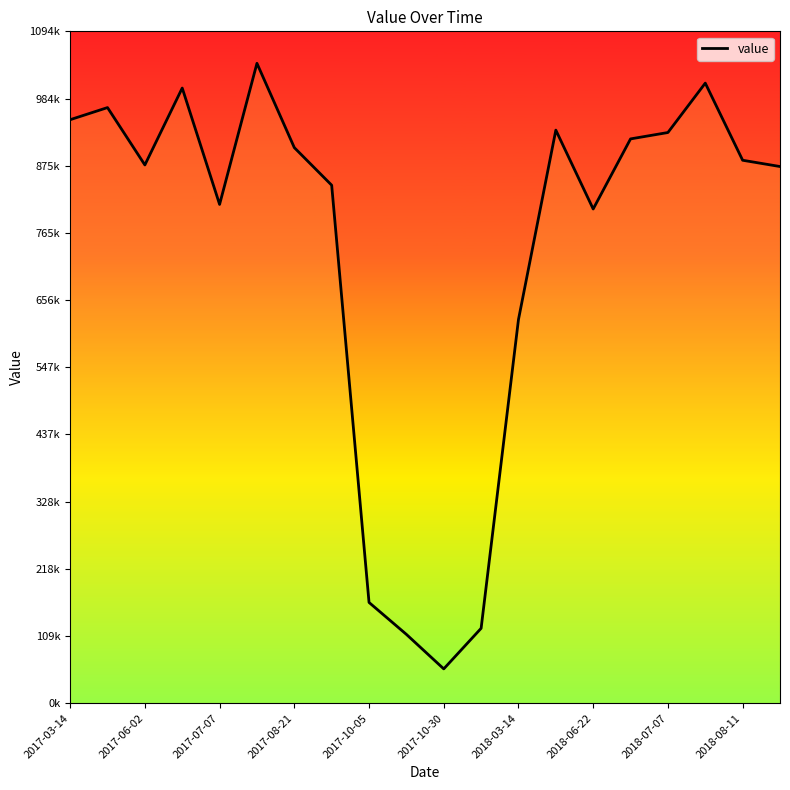

Reading left to right, transcribe all the data shown in this chart.

950273.6	969994.9	876558.9	1001824.4	812282.7	1042082.9	904778.3	843589.7	164043.5	112035.1	55832.8	121910.6	624843.7	933289.8	804827.0	918997.7	929384.8	1009834.3	884225.9	874008.1